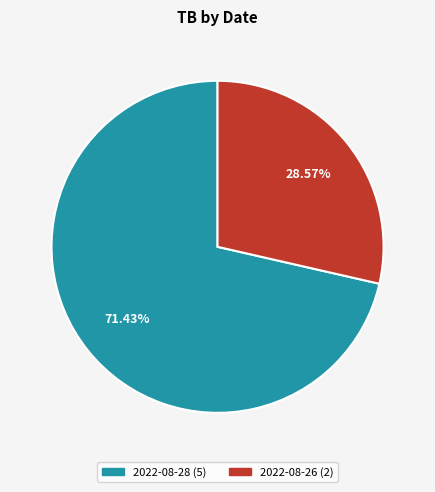

What is the largest slice in the pie chart?

2022-08-28